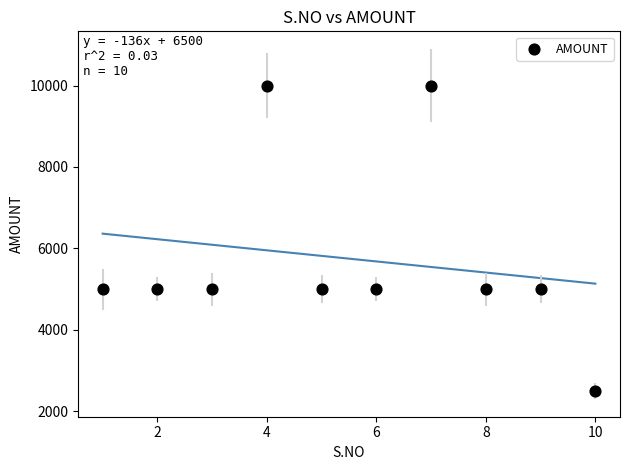

What is the average X value?

6